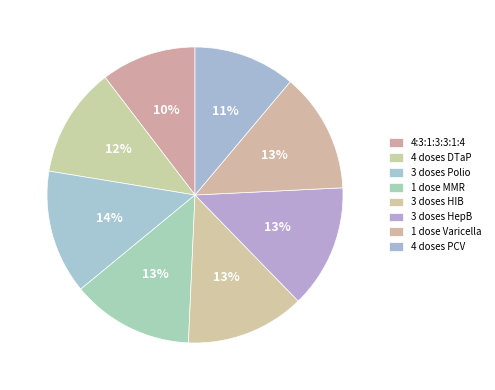

Which slice is the largest?

3 doses Polio